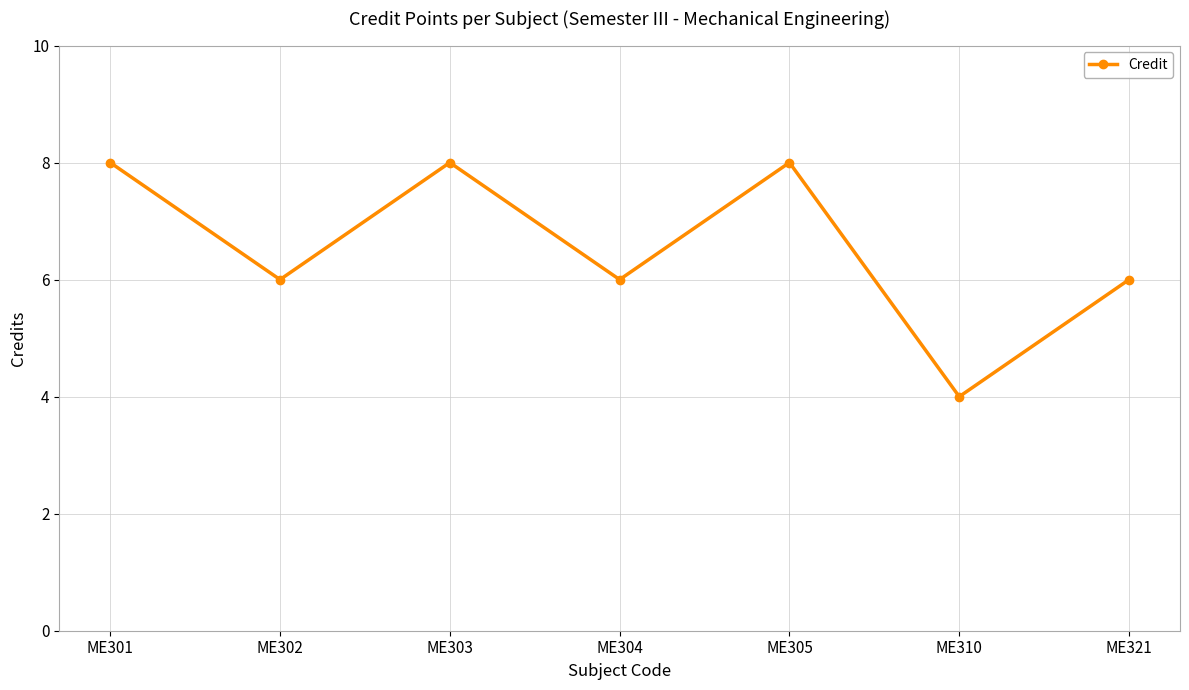

What is the ratio of the value at ME310 to the value at ME302?

0.7